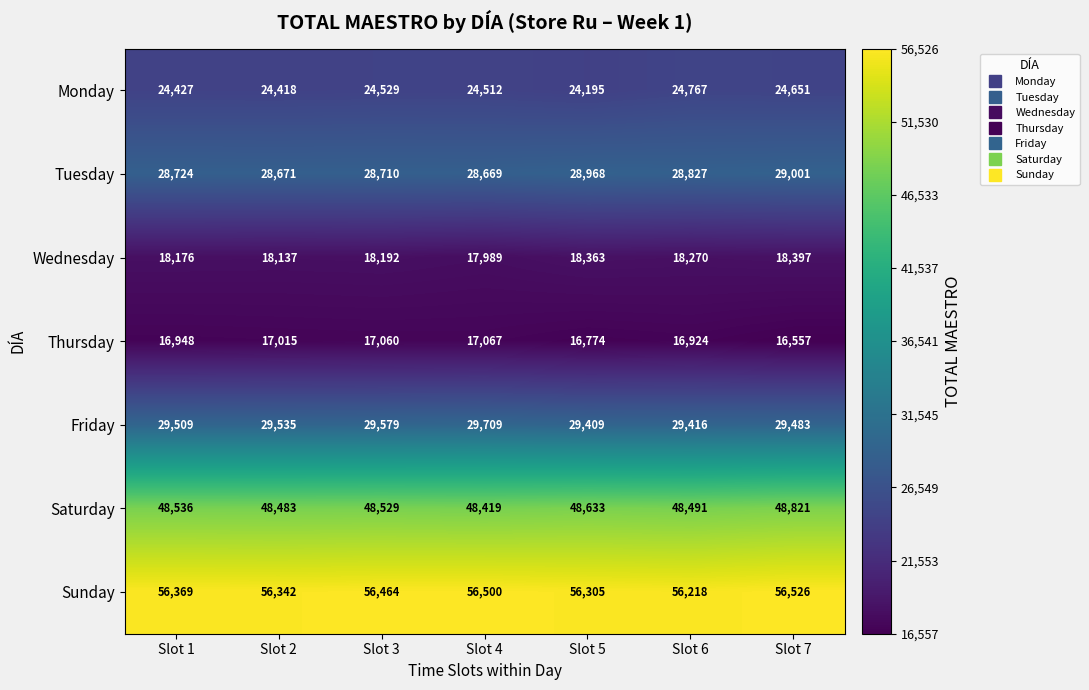

Is it true that Monday equals 15373 at Slot 3?

False